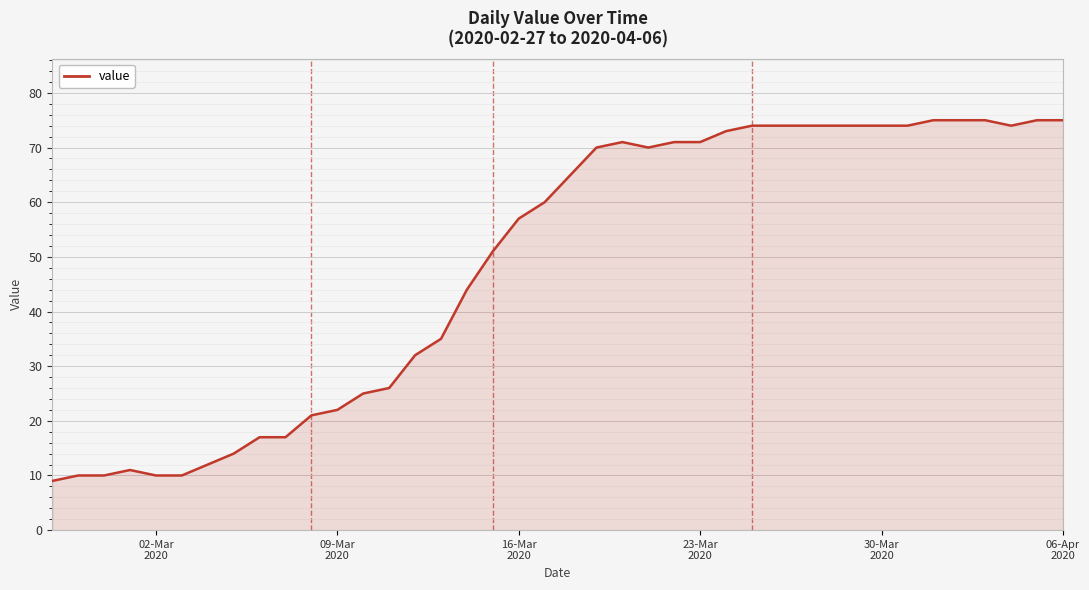

How many lines are shown in the chart?

1